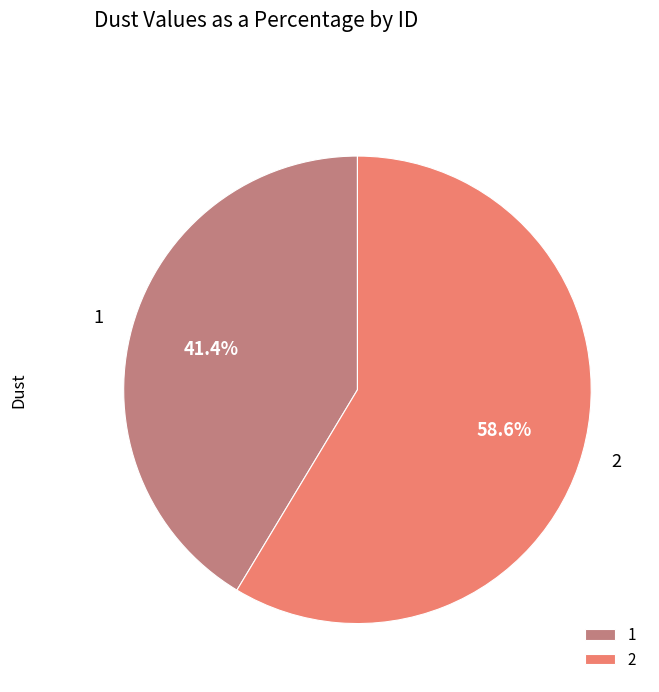

Which category has the smallest portion of the pie?

1